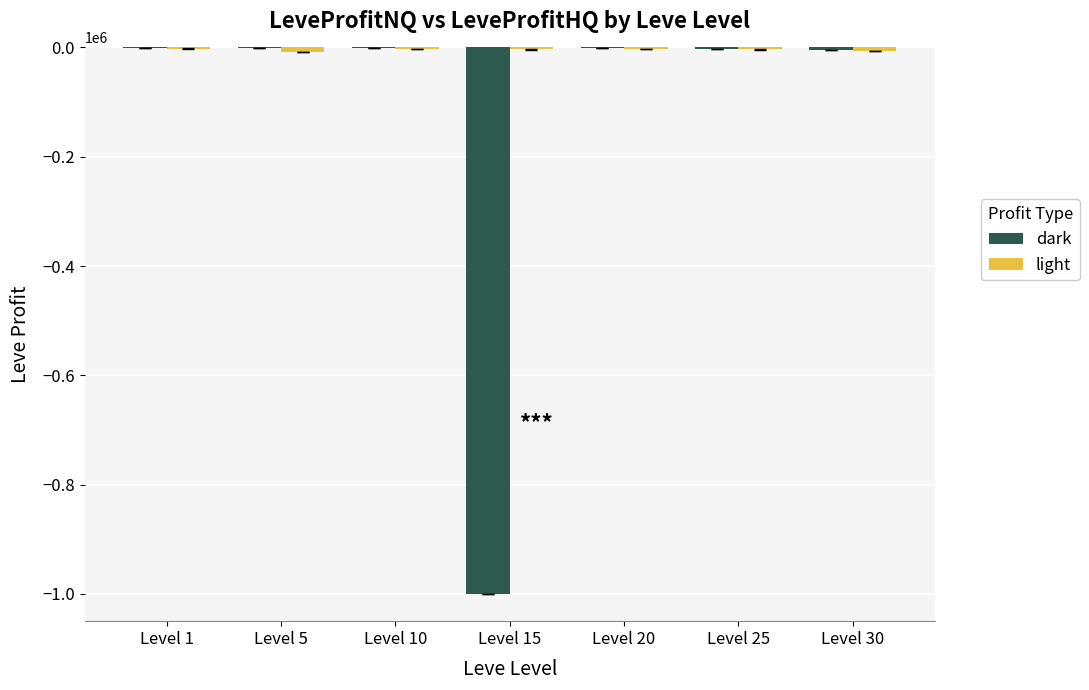

At Level 15, list the series in order from smallest to largest.

dark, light